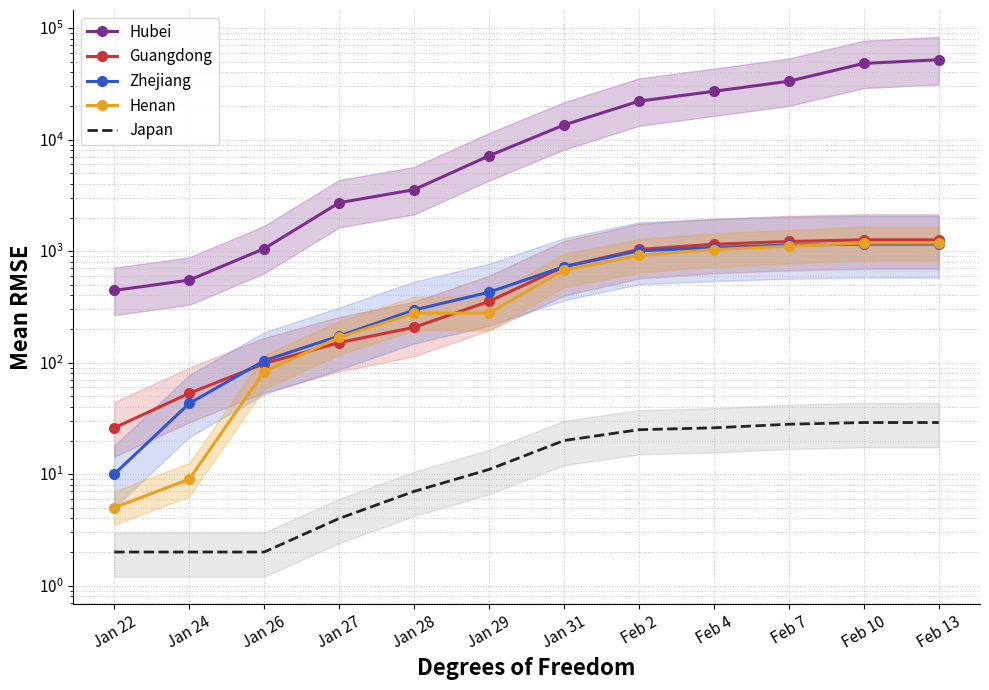

What is the minimum value for Guangdong?

26